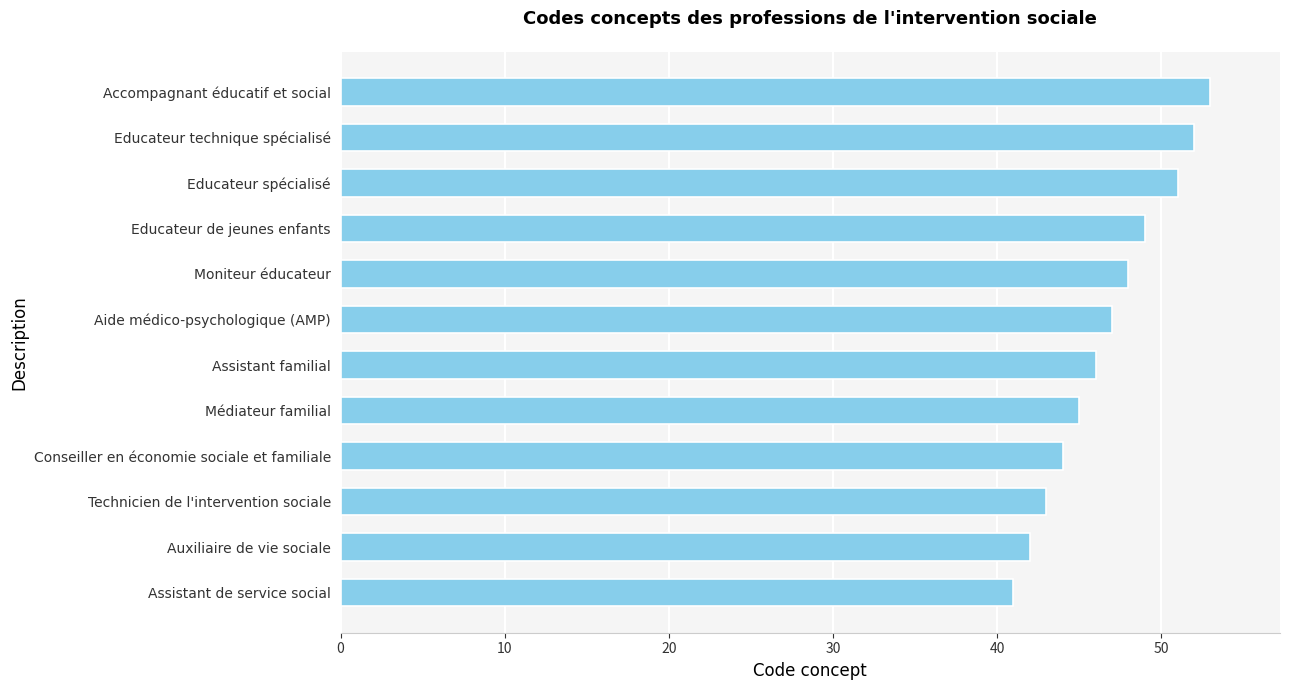

Between Accompagnant éducatif et social and Assistant familial, which is larger?

Accompagnant éducatif et social